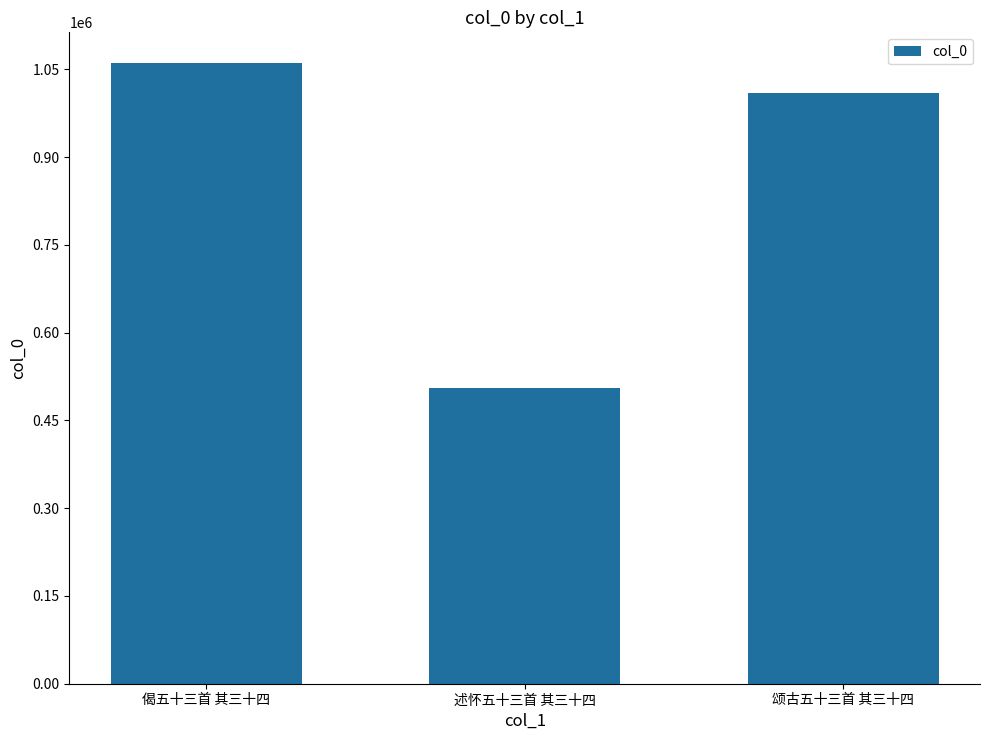

Reading right to left, what are all the values shown in this chart?

1009783	506102	1060347